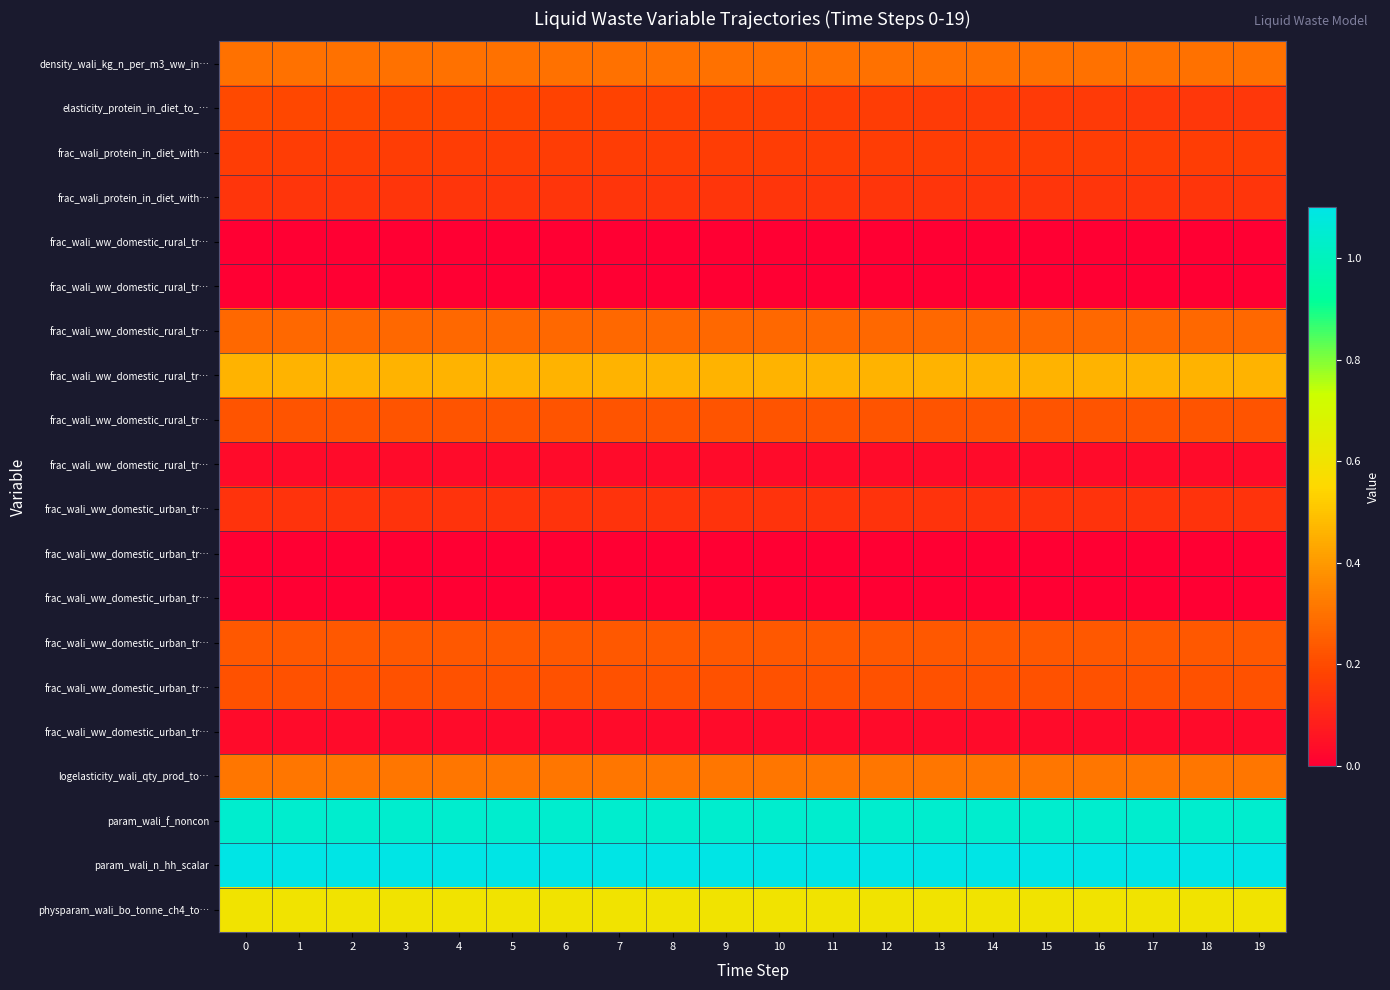

Is it true that row_1 equals 0.1 at 4?

False